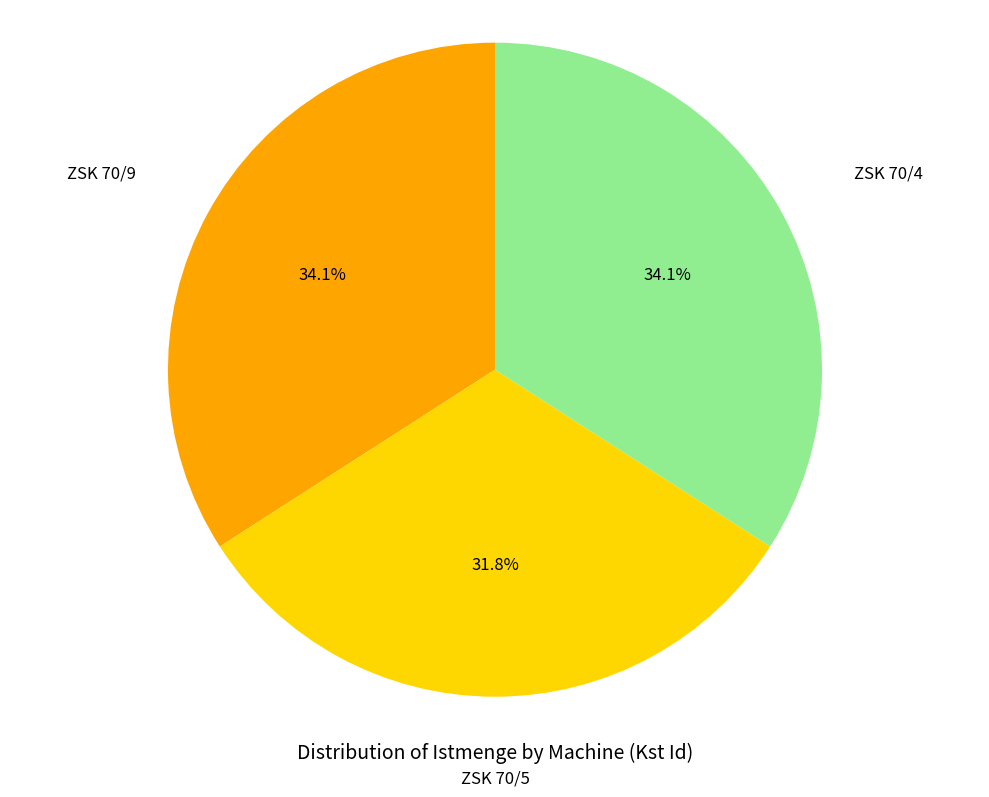

Does any single category account for the majority?

No